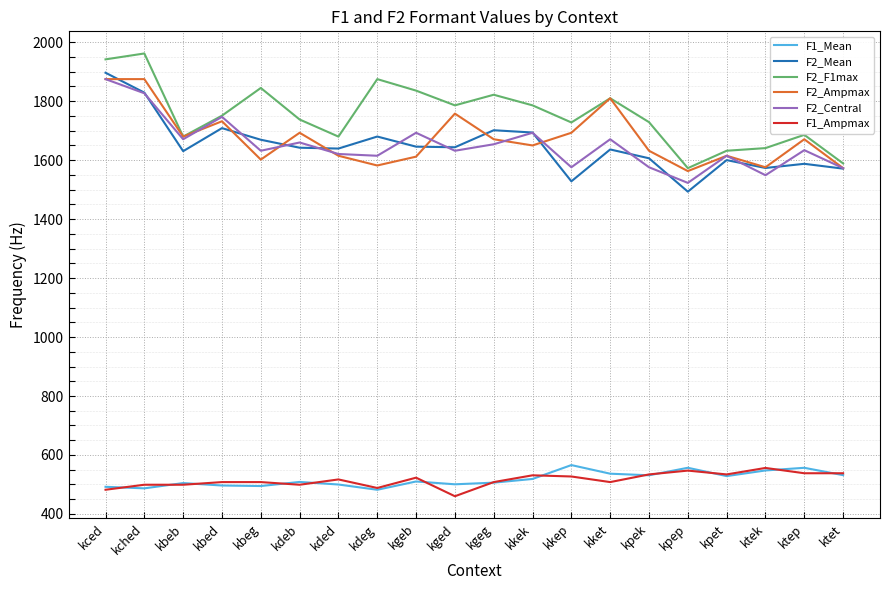

True or false: F2_Central has a value of 1573.0 at ktet.

True